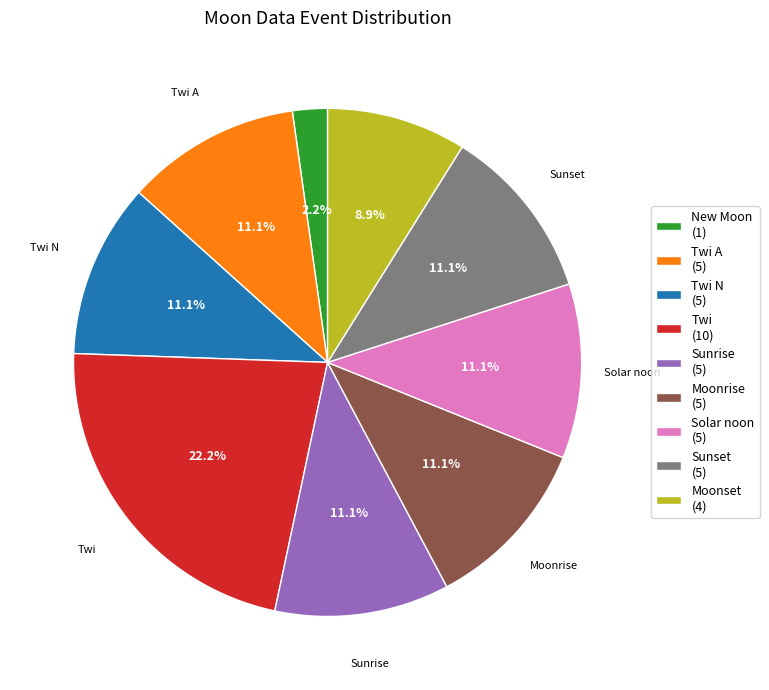

Is there a majority slice in this chart?

No